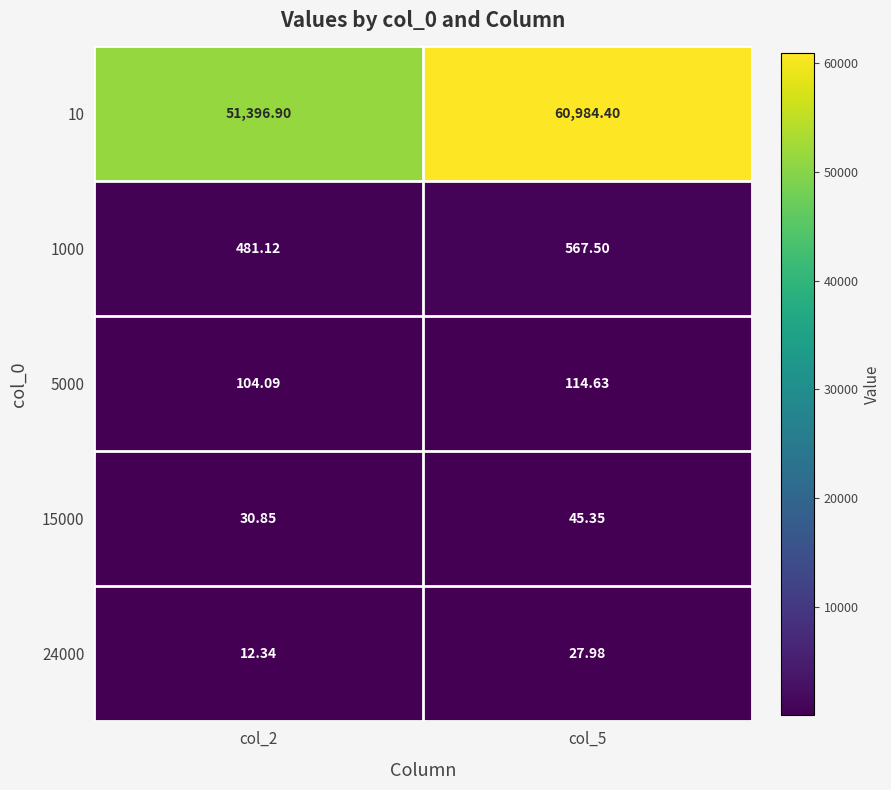

How many categories are shown in the chart?

2